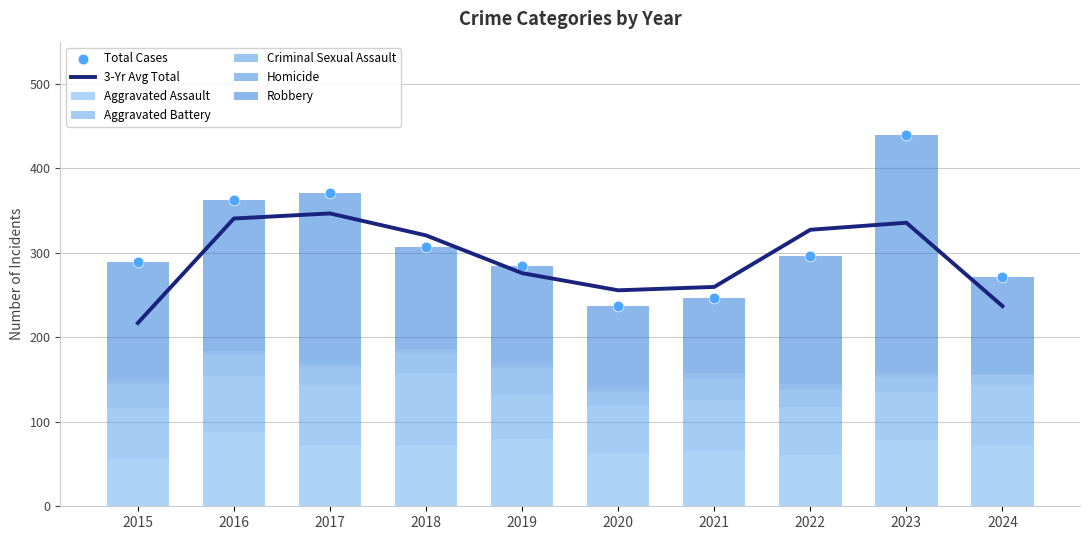

At which category is the sum across all series the highest?

2023